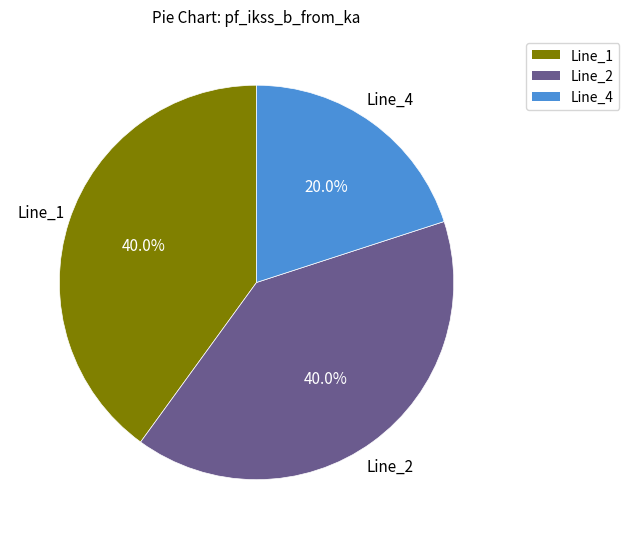

Does any single category account for the majority?

No